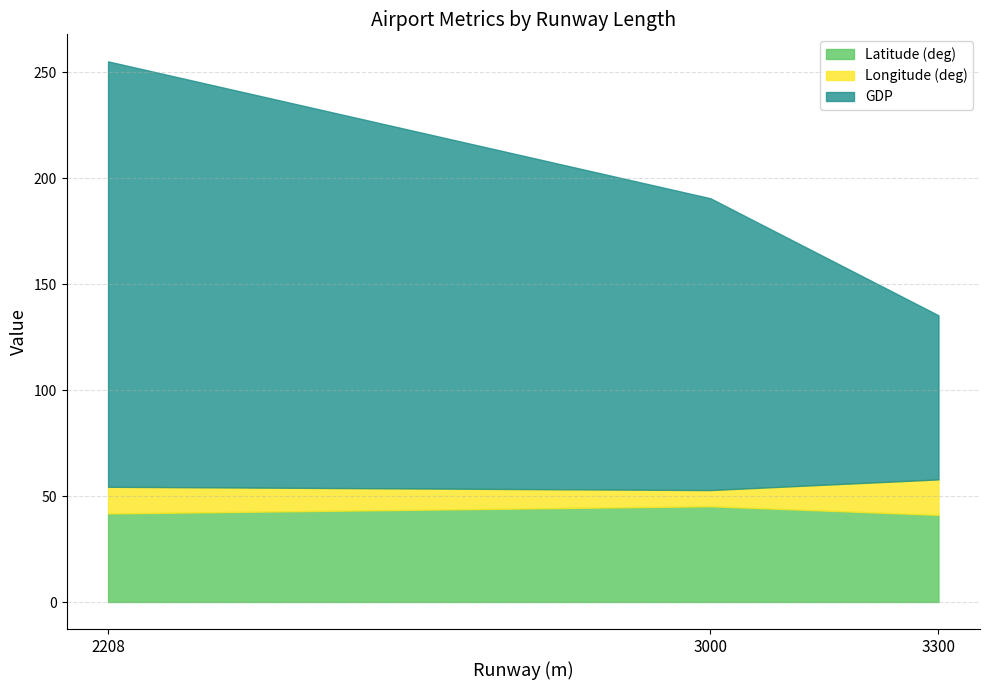

What is the difference between the GDP values at 3000 and 3300?

60.3